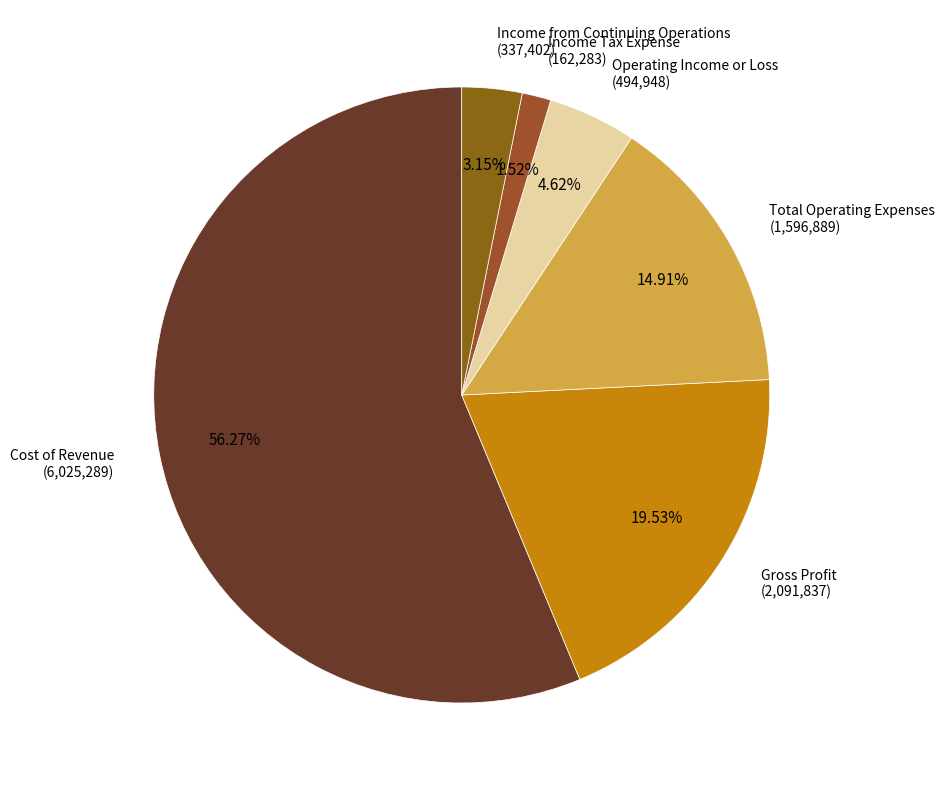

Is the sum of Gross Profit and Cost of Revenue greater than half?

Yes